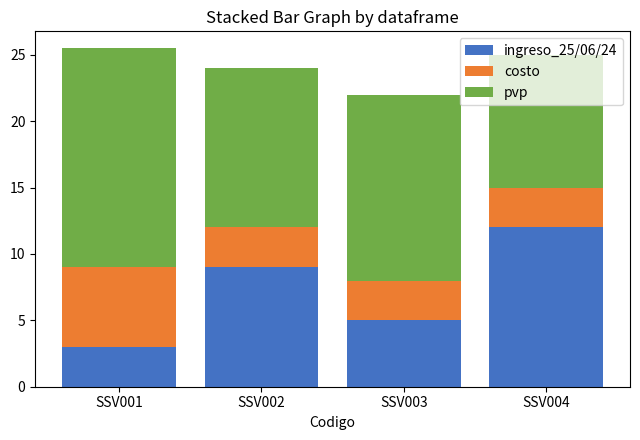

Is it true that ingreso_25/06/24 equals 4.6 at SSV002?

False